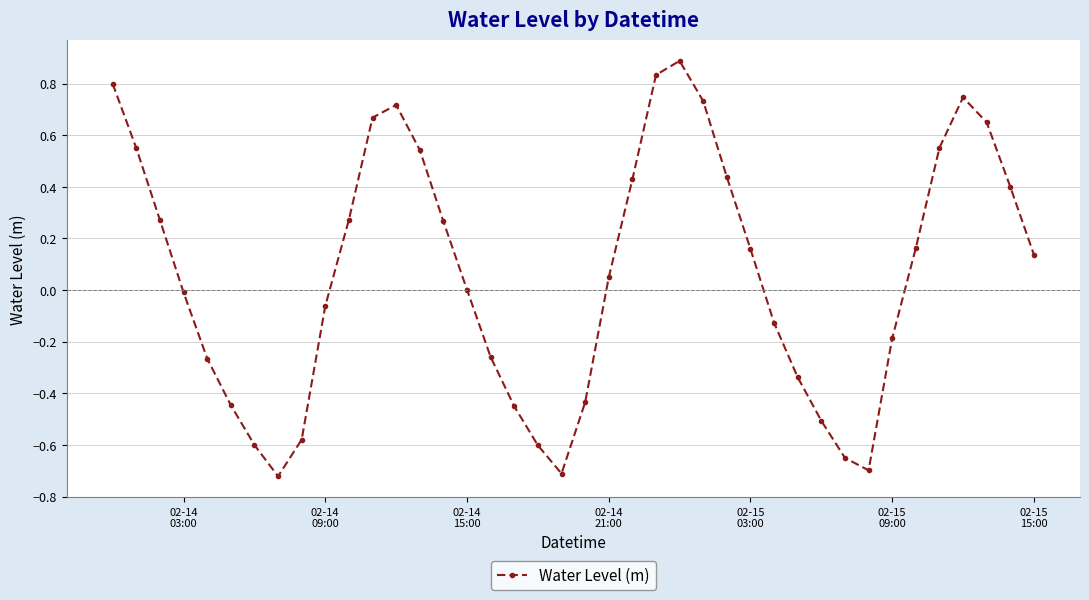

How many categories are shown in the chart?

40